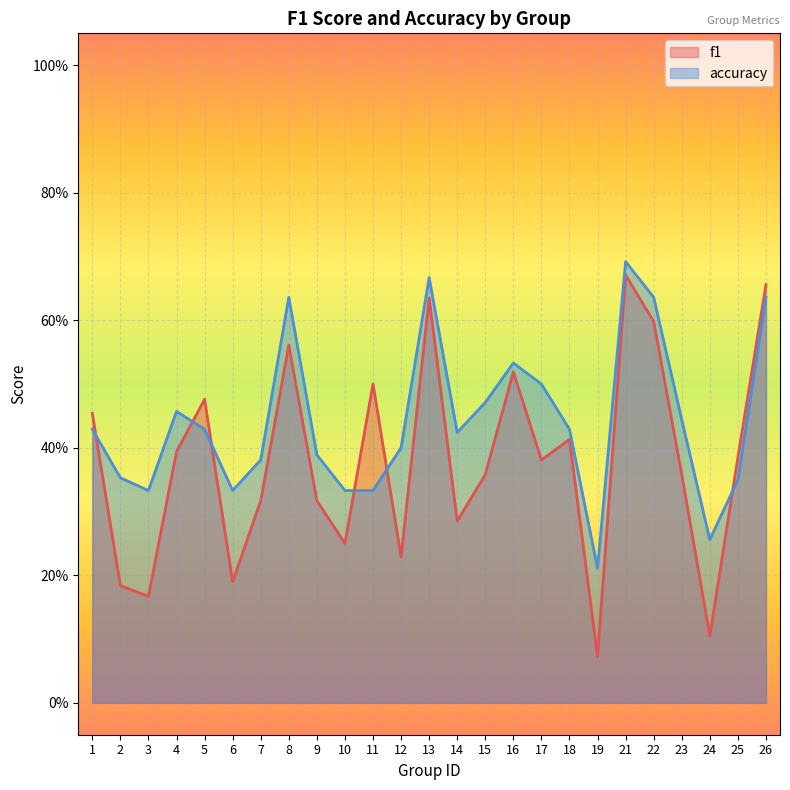

Between 24 and 5, which is larger?

5